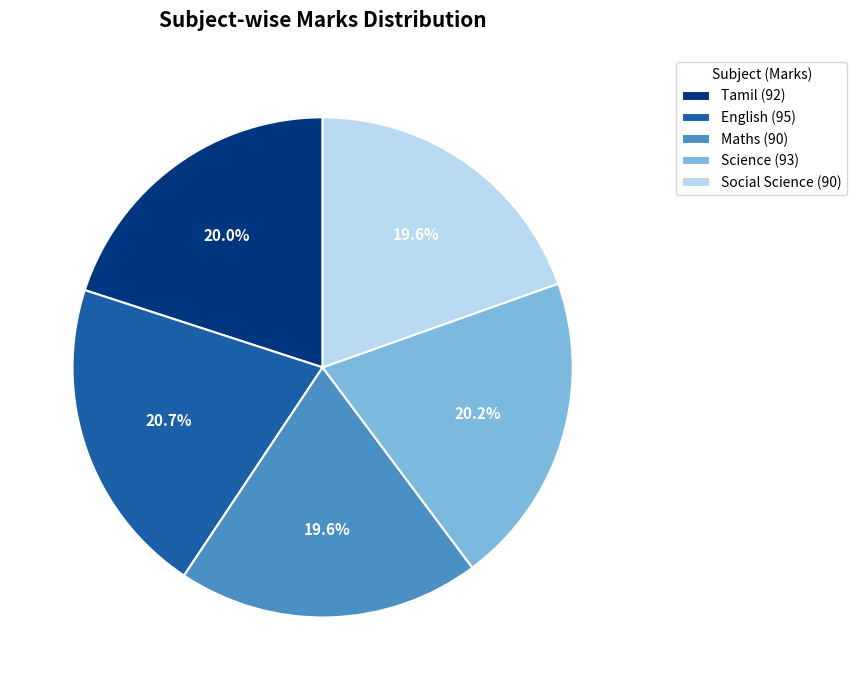

What is the total percentage of English (95) and Science (93)?

40.9%